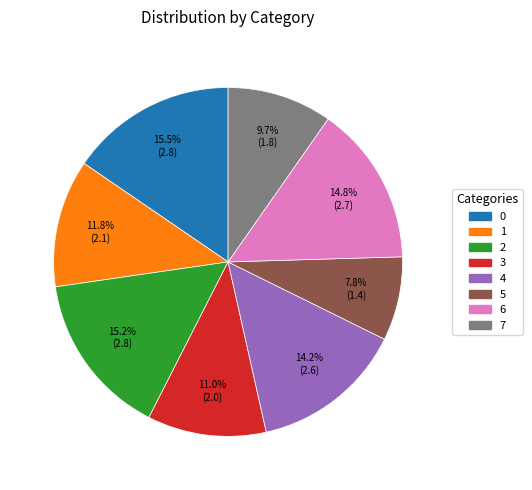

Is there a majority slice in this chart?

No